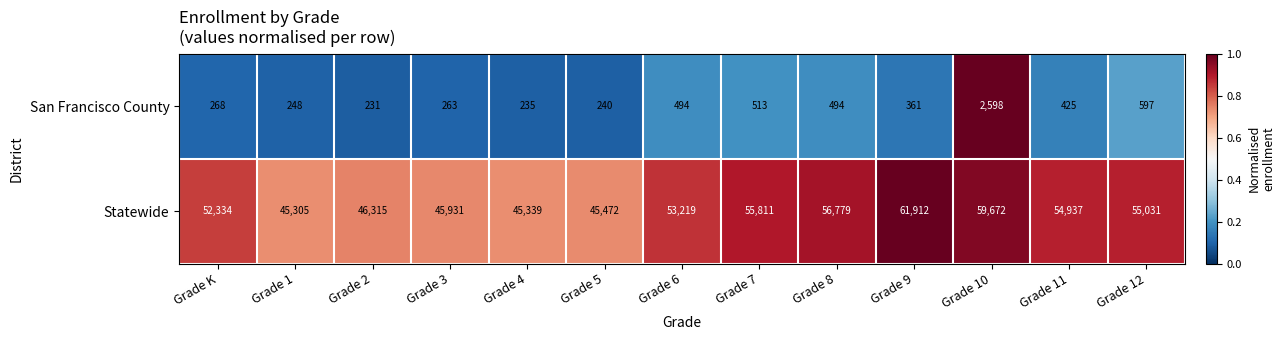

Which series changed the most between Grade 7 and Grade 9?

Statewide